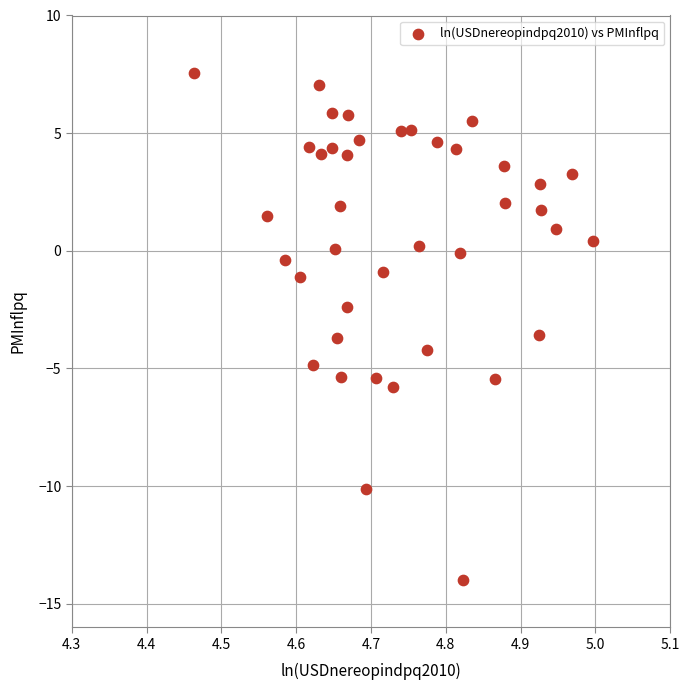

What is the range of Y values (max minus min)?

21.5